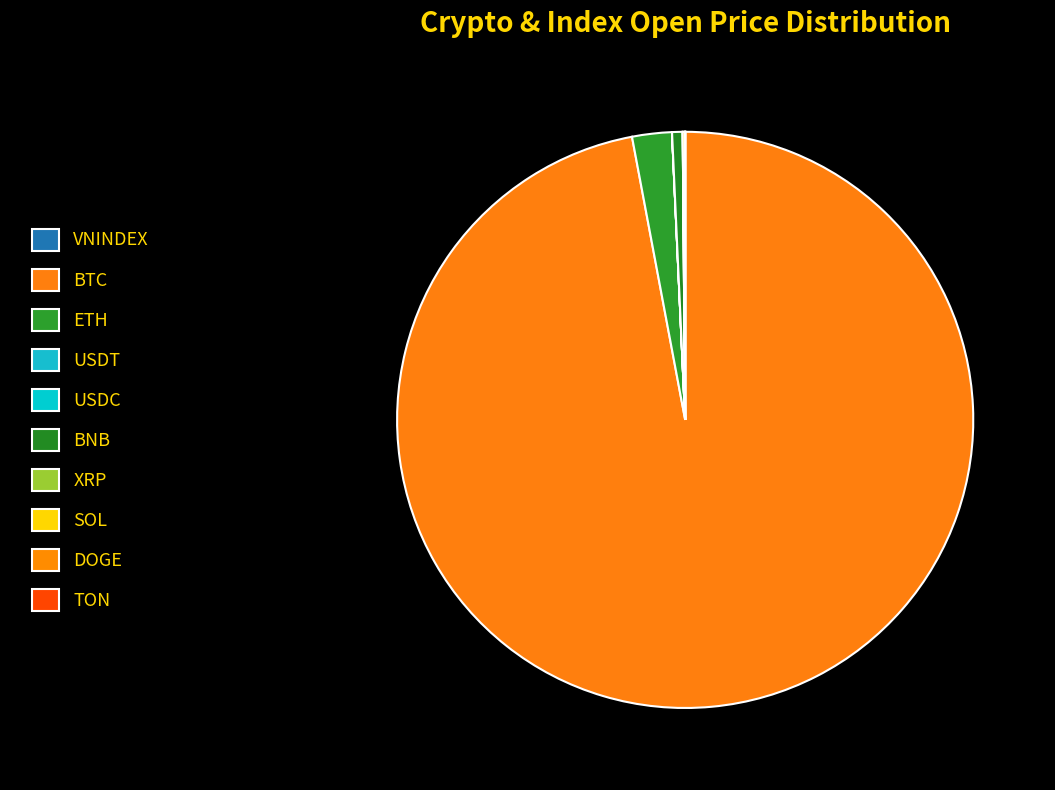

What is the change in value from BTC to SOL?

-2753744649.1